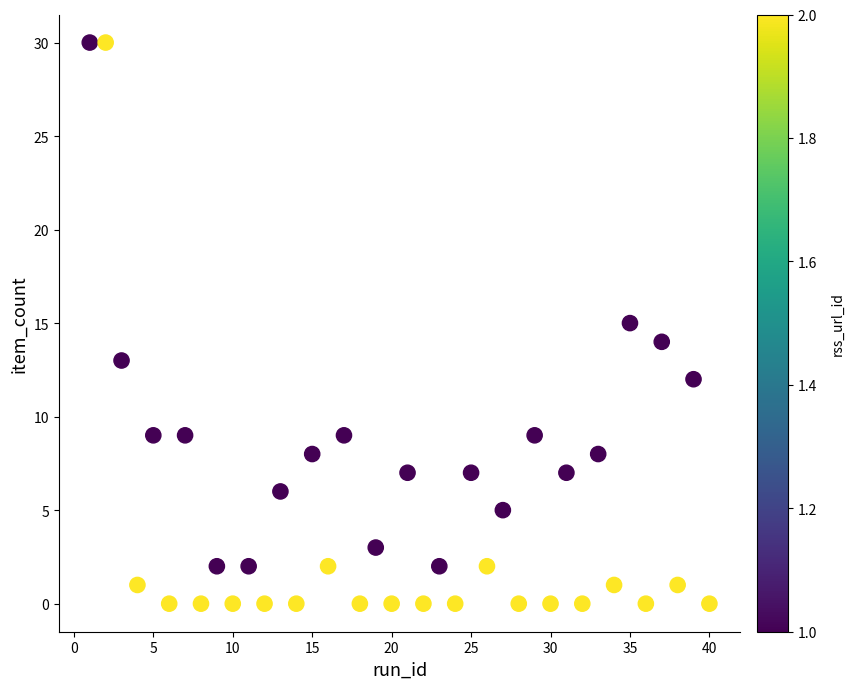

What is the range of X values (max minus min)?

39